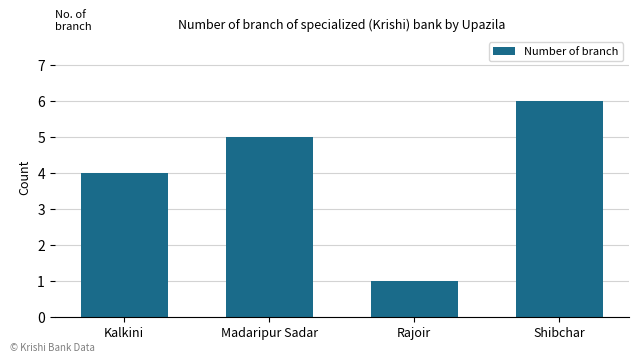

What is the average value?

4